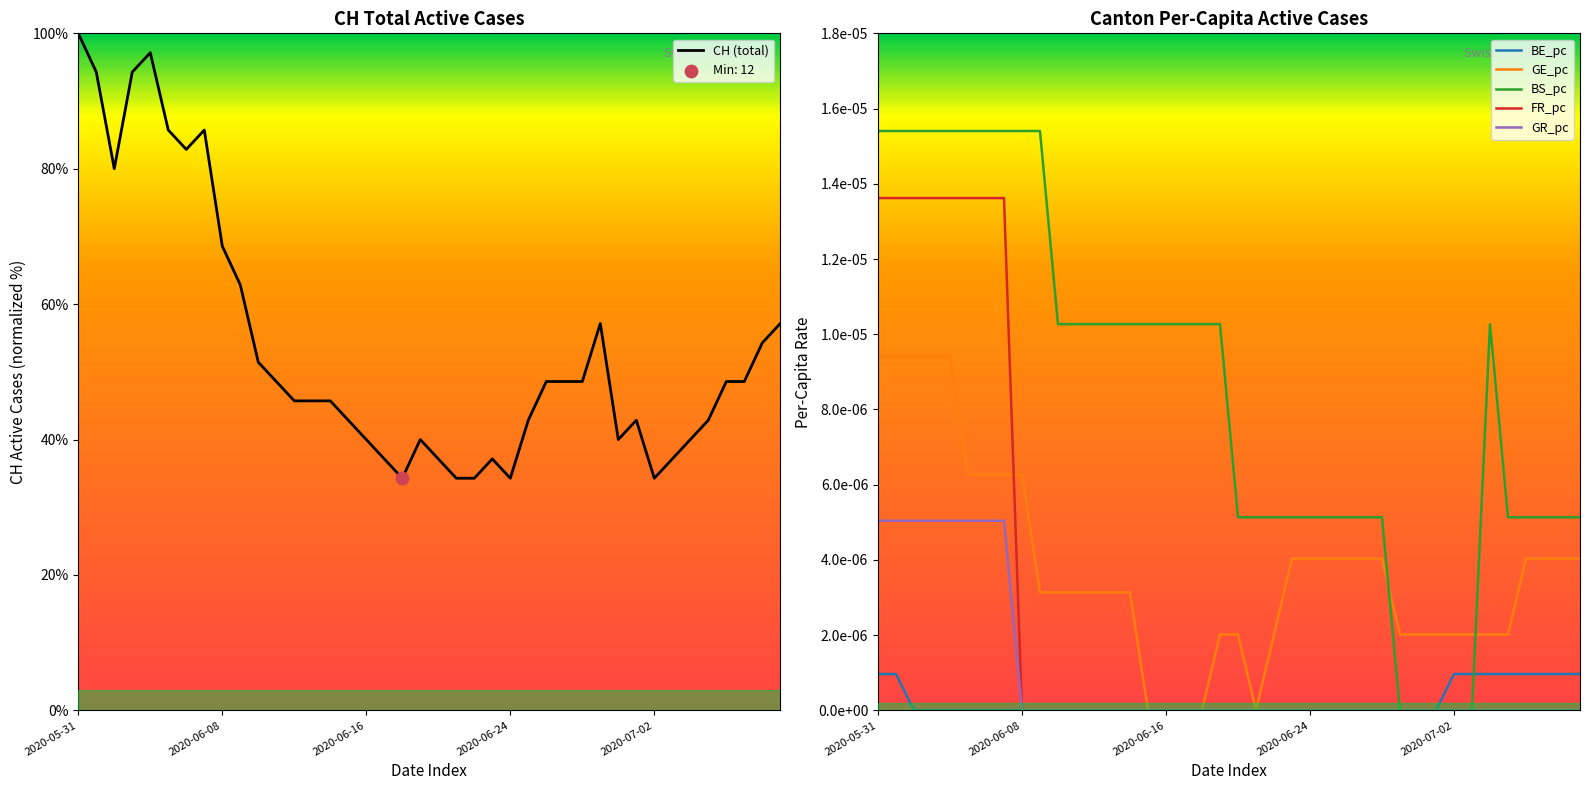

What is the total value across all series at 37?

48.6